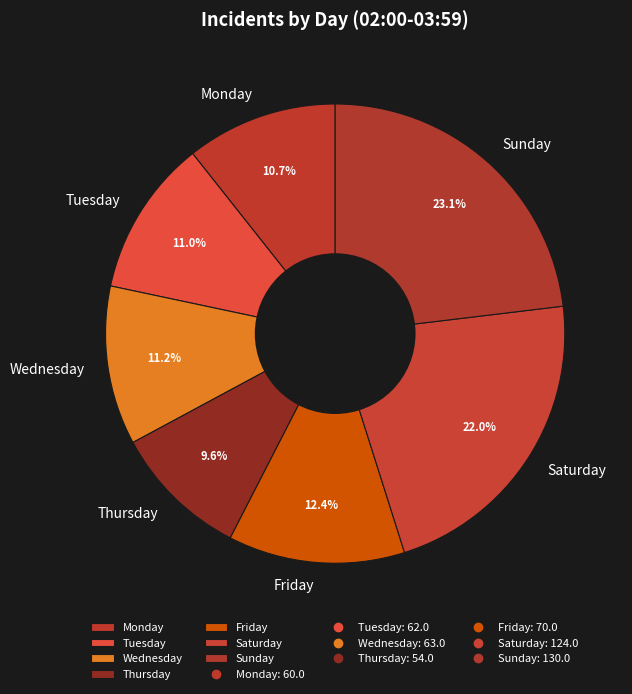

Which has a higher value, Tuesday or Friday?

Friday